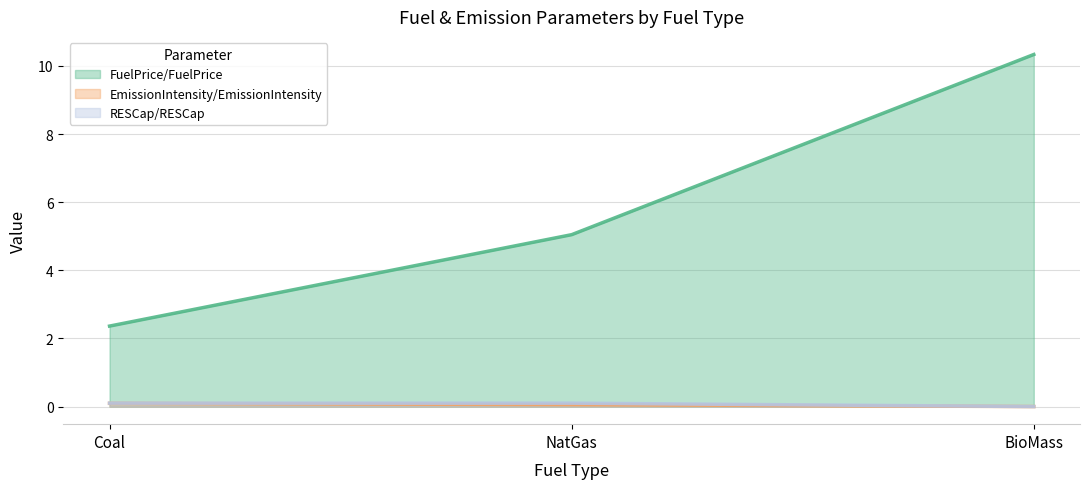

Between Coal and BioMass, which series saw the biggest shift?

FuelPrice/FuelPrice